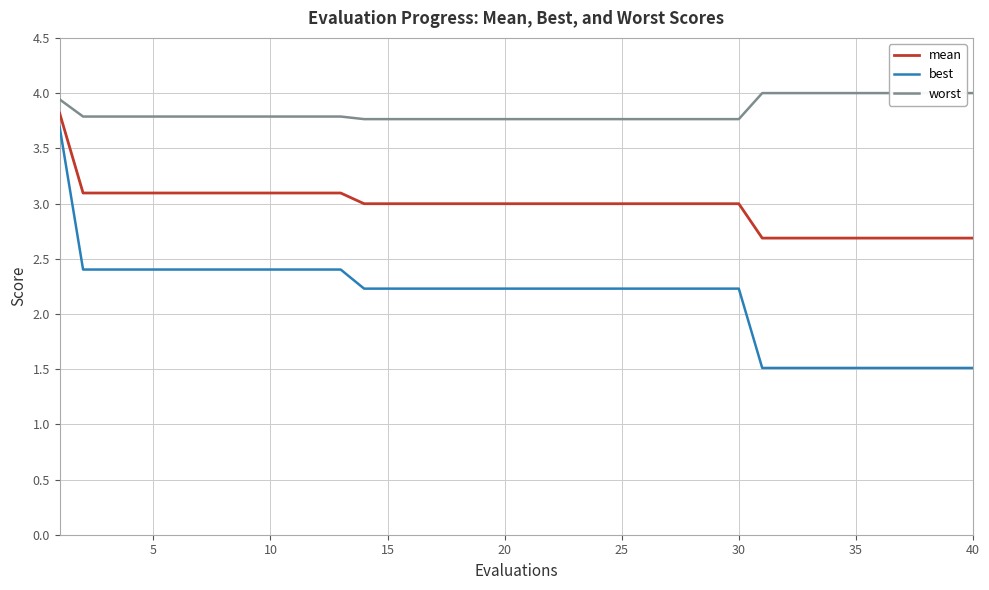

How many series are shown in this chart?

3